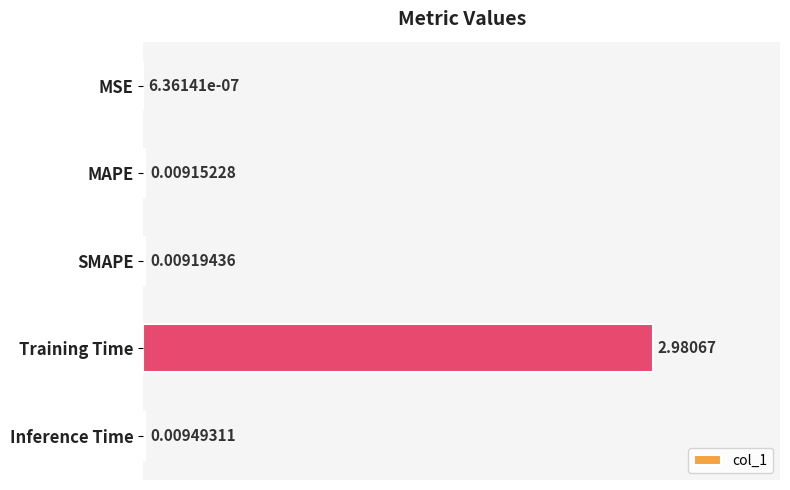

At which label is the value closest to 1?

Inference Time